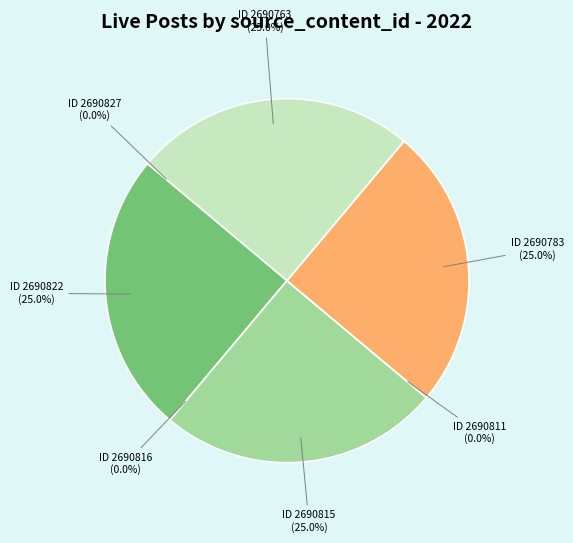

To the nearest percent, what is the combined percentage of 2690822 and 2690816?

25%